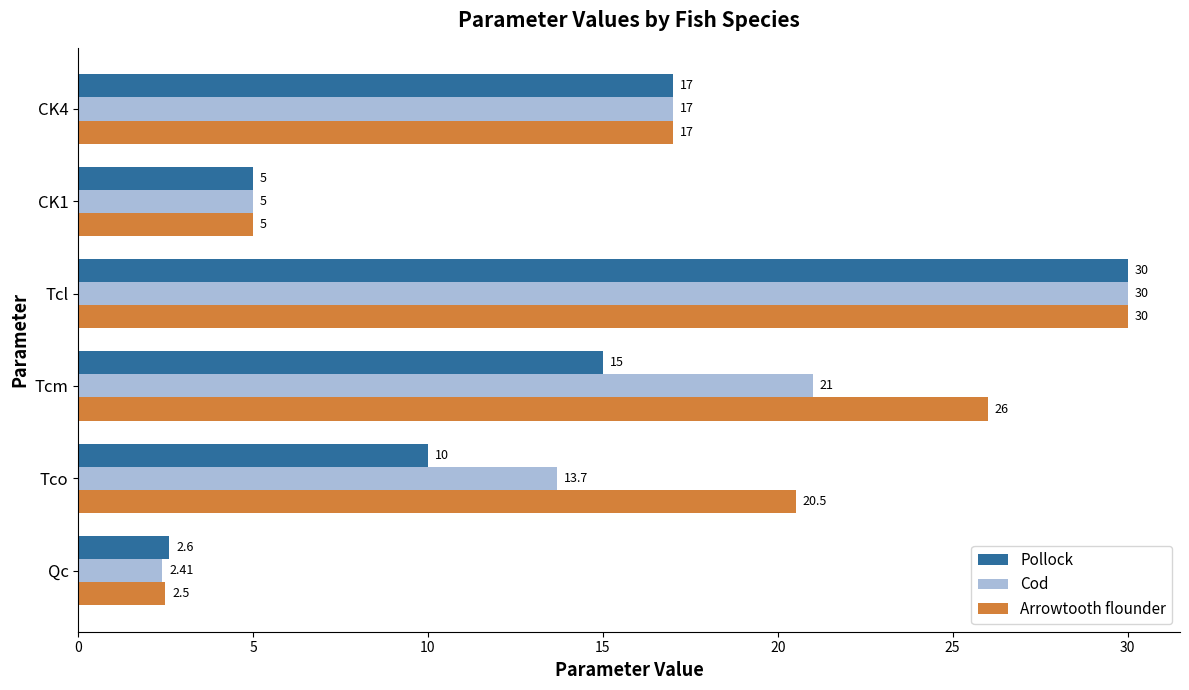

List the series in order of their overall mean, highest first.

Arrowtooth flounder, Cod, Pollock